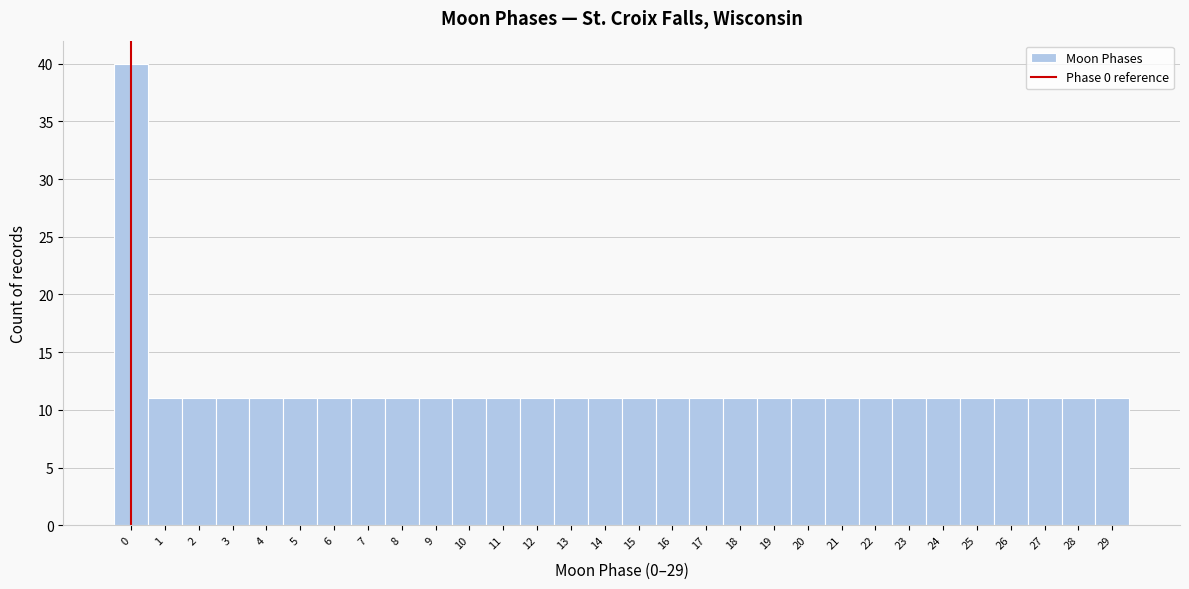

Reading left to right, list every bar in this chart as the range it spans on the x-axis followed by its height. The values are not printed on the chart, so give them approximately, as read against the axis.

-0.5 to 0.5: 40
0.5 to 1.5: 11
1.5 to 2.5: 11
2.5 to 3.5: 11
3.5 to 4.5: 11
4.5 to 5.5: 11
5.5 to 6.5: 11
6.5 to 7.5: 11
7.5 to 8.5: 11
8.5 to 9.5: 11
9.5 to 10.5: 11
10.5 to 11.5: 11
11.5 to 12.5: 11
12.5 to 13.5: 11
13.5 to 14.5: 11
14.5 to 15.5: 11
15.5 to 16.5: 11
16.5 to 17.5: 11
17.5 to 18.5: 11
18.5 to 19.5: 11
19.5 to 20.5: 11
20.5 to 21.5: 11
21.5 to 22.5: 11
22.5 to 23.5: 11
23.5 to 24.5: 11
24.5 to 25.5: 11
25.5 to 26.5: 11
26.5 to 27.5: 11
27.5 to 28.5: 11
28.5 to 29.5: 11